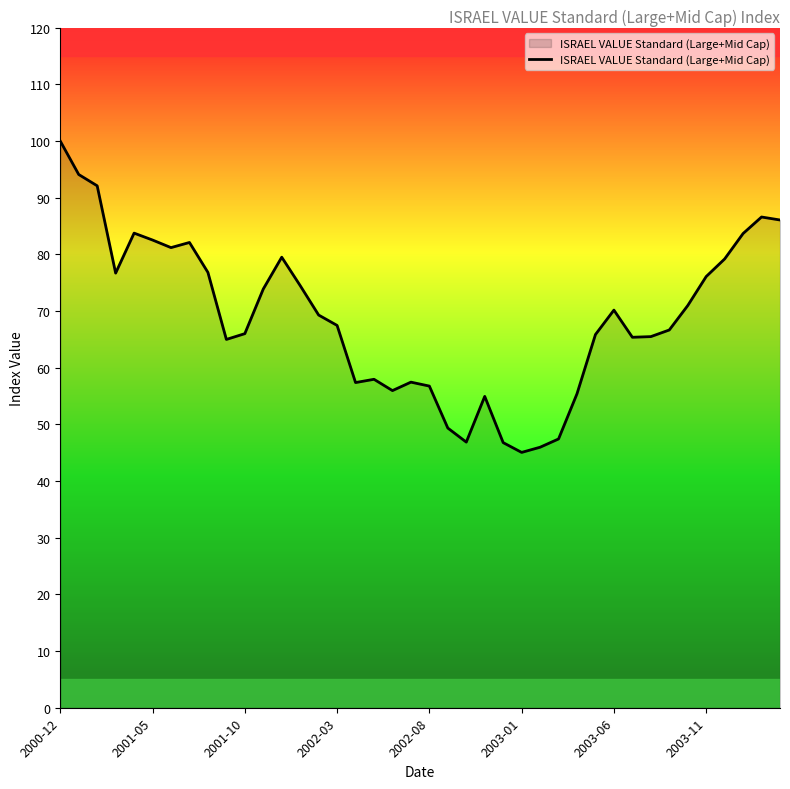

What is the maximum value shown in the chart?

100.0